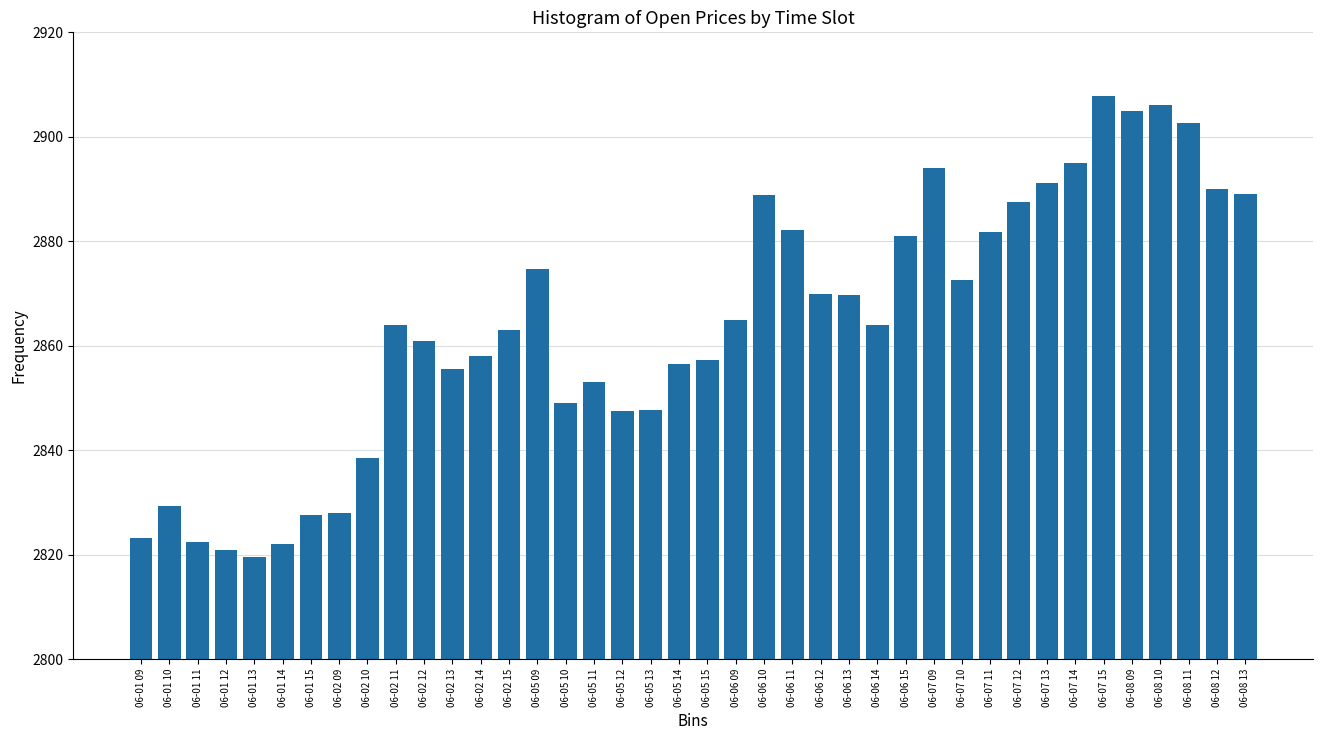

How many categories are shown in the chart?

40